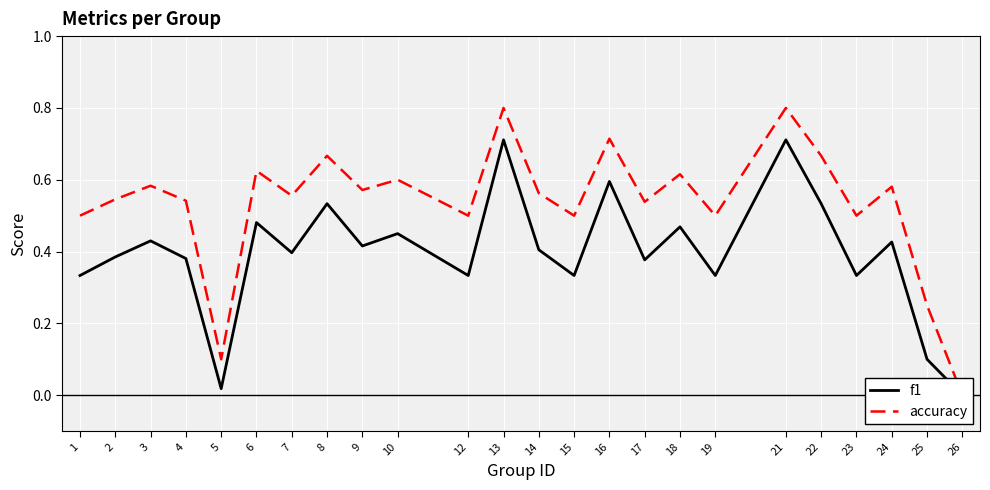

List the labels in order of accuracy value, smallest first.

26, 5, 25, 1, 12, 15, 19, 23, 17, 4, 2, 7, 14, 9, 24, 3, 10, 18, 6, 8, 22, 16, 13, 21